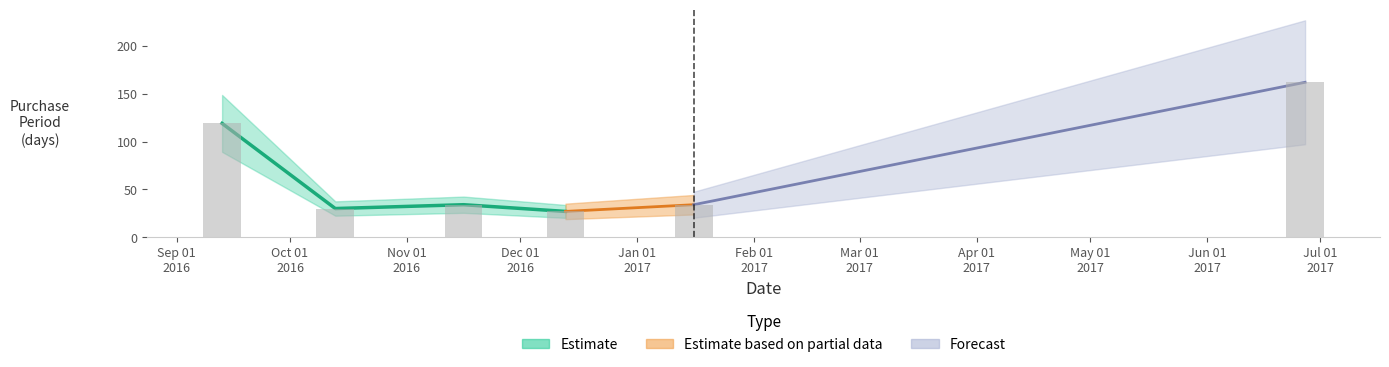

What is the label of the 3rd bar from the left?

2016-11-16